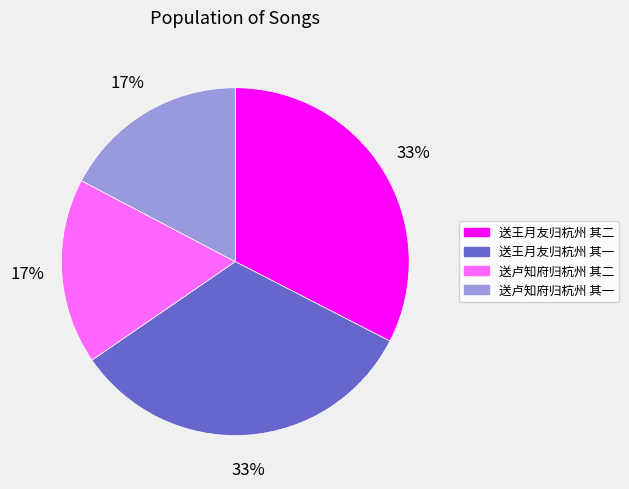

Does 送卢知府归杭州 其一 represent more than half of the total?

No